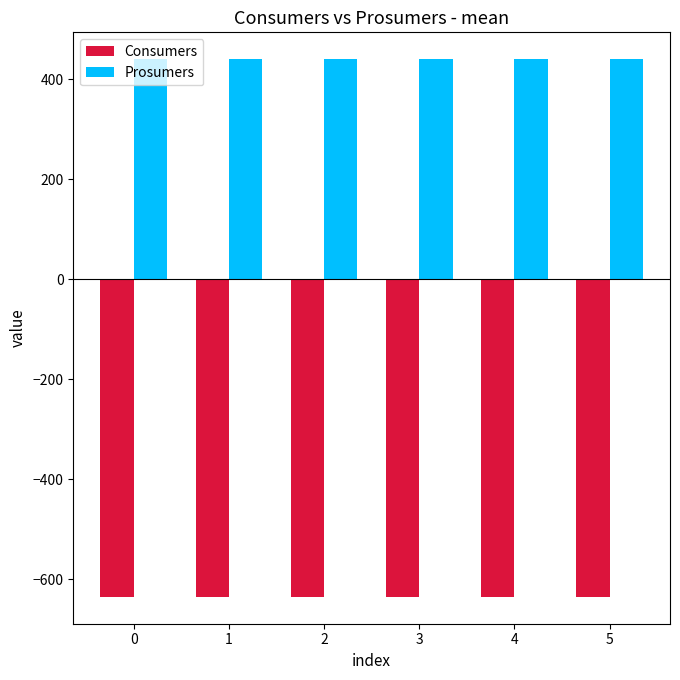

What value does the Prosumers series have at 4?

440